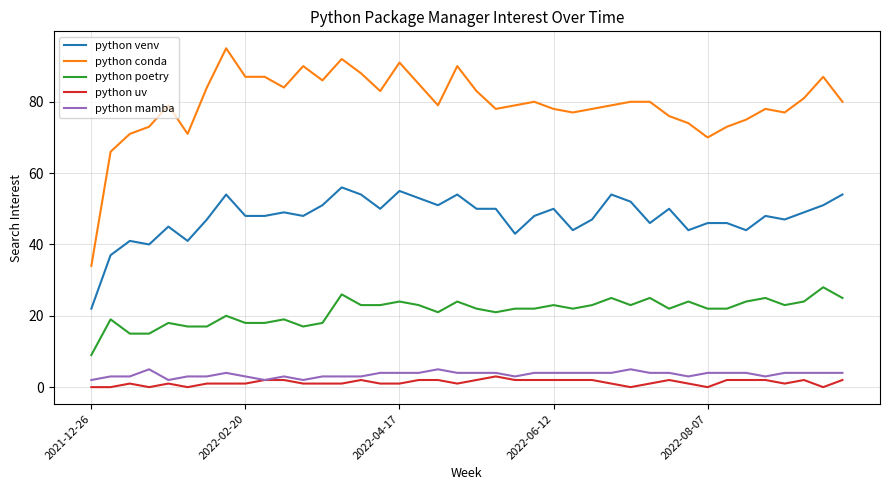

What is the highest value of the python venv series?

56